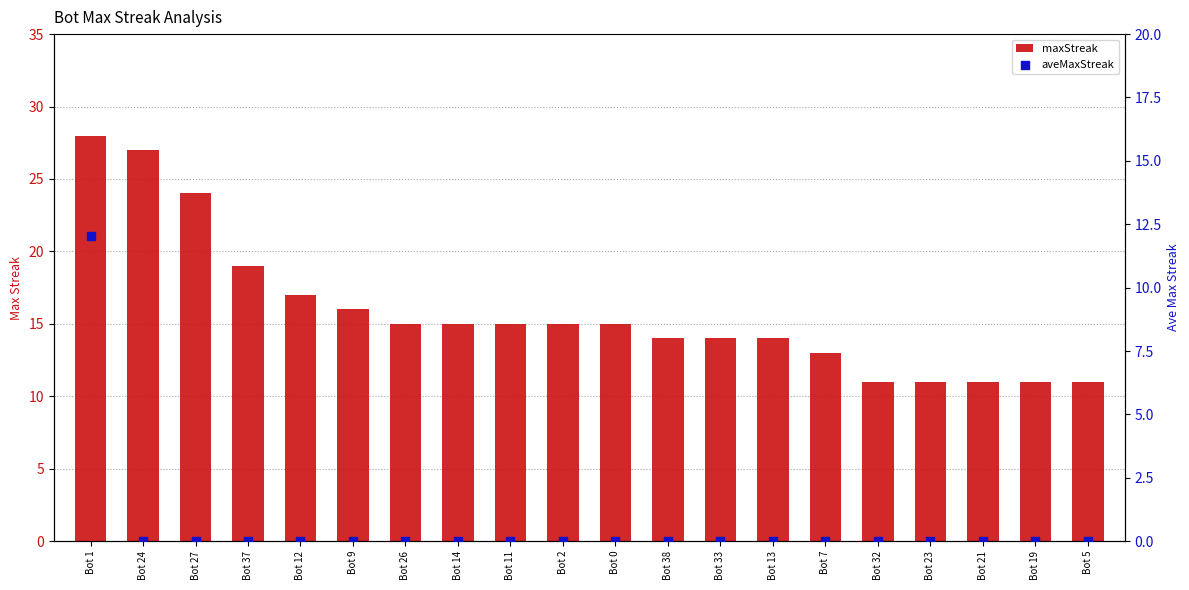

Is the value of aveMaxStreak at Bot 2 greater than the value of maxStreak at Bot 23?

No